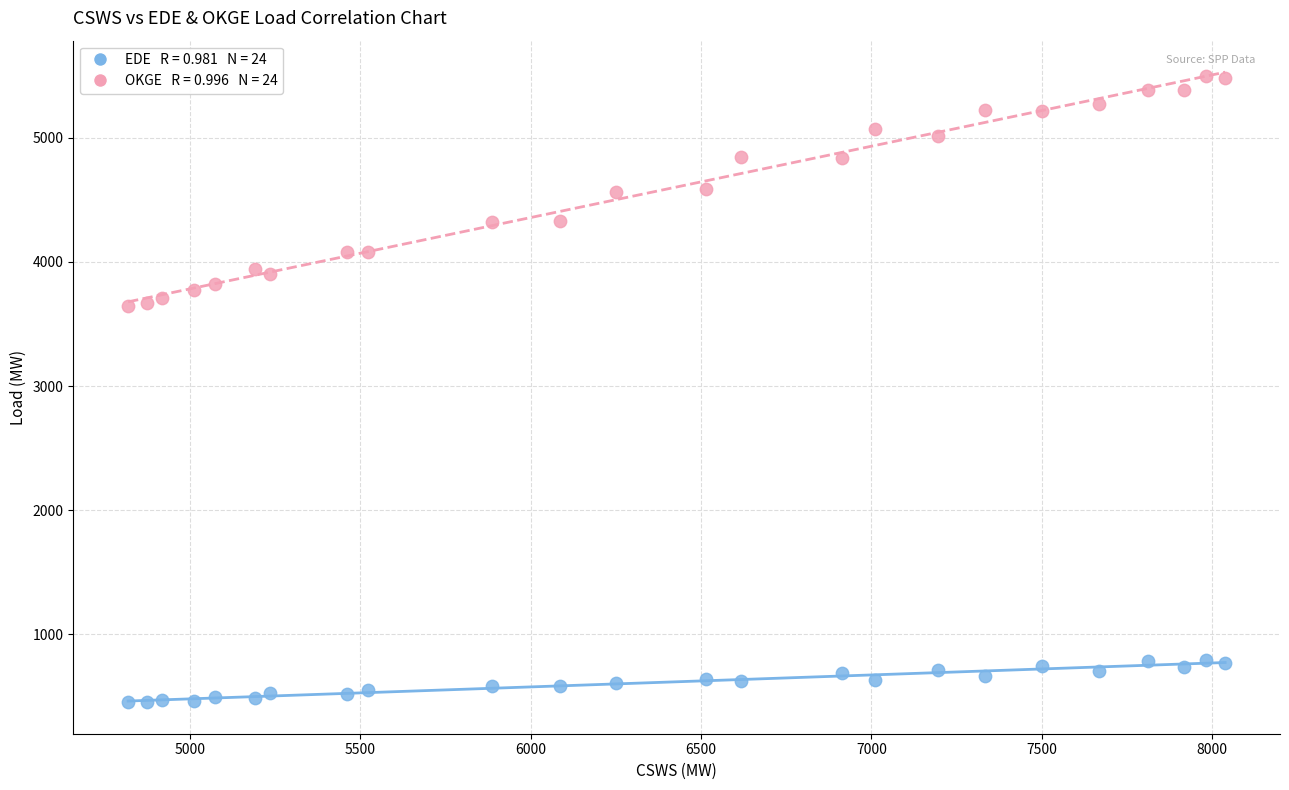

Across all data points, what is the range of X values (max minus min)?

3221.2